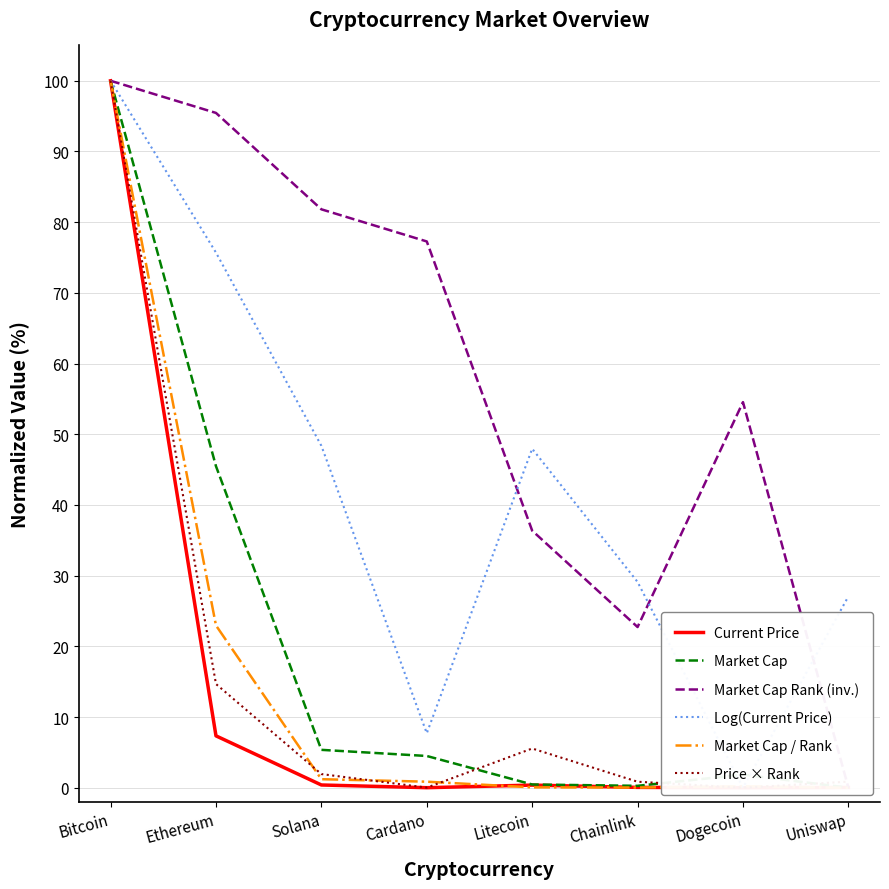

What is the greatest value displayed?

100.0